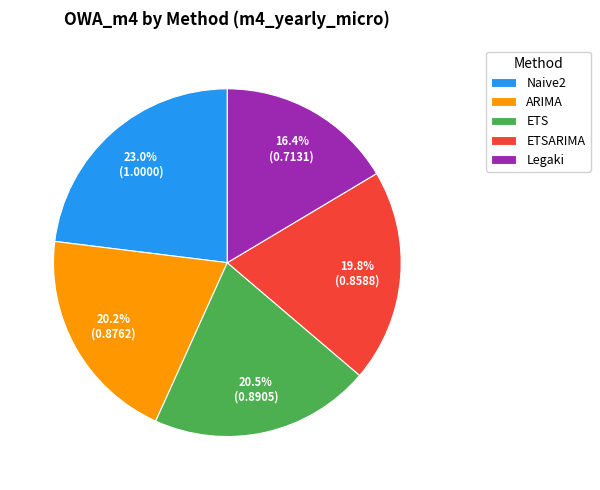

Combined, what portion of the pie is ETSARIMA and ARIMA?

40.0%